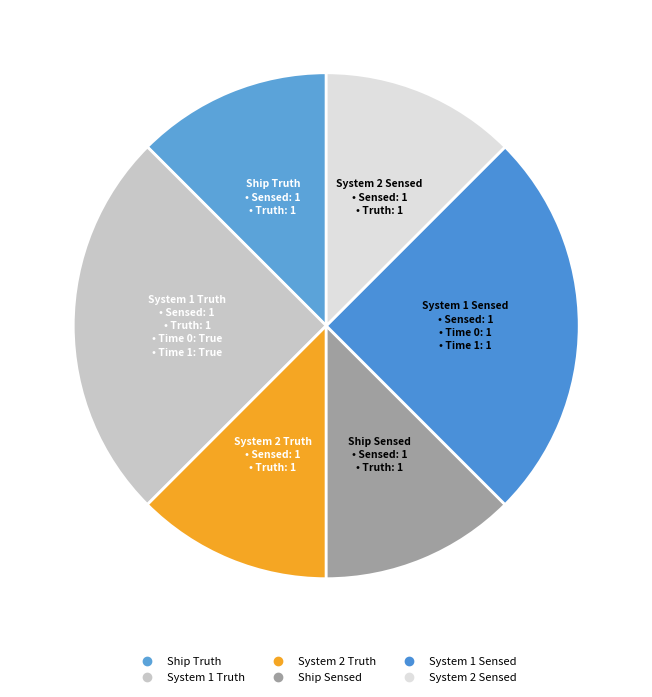

How many slices are in this pie chart?

6